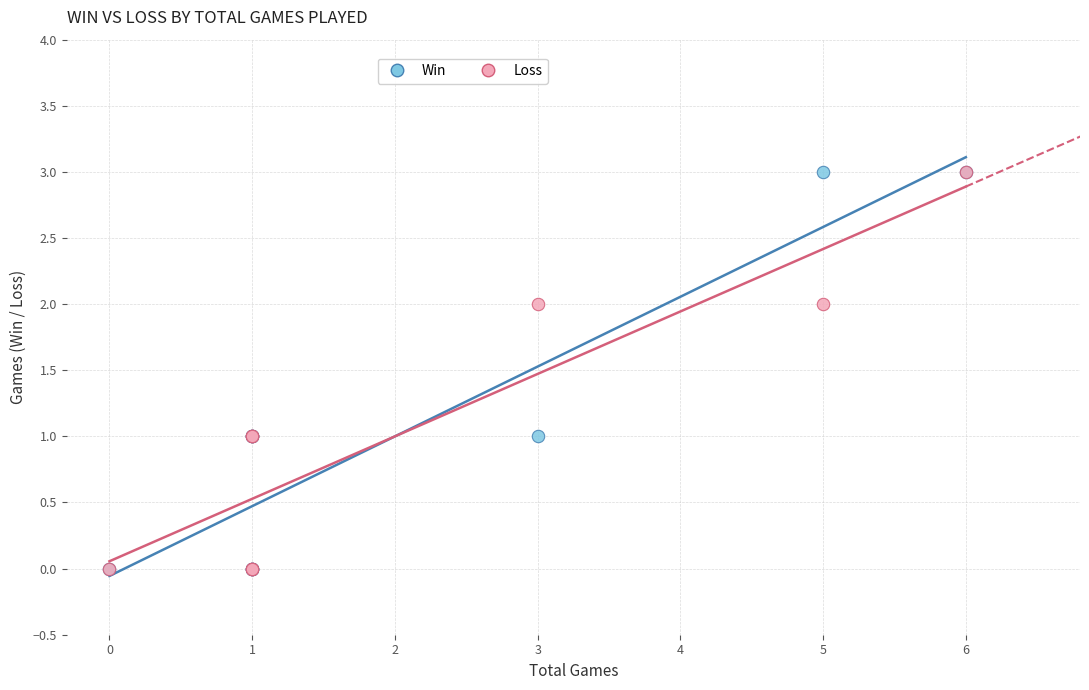

What are all the series names shown in the legend?

Win, Loss